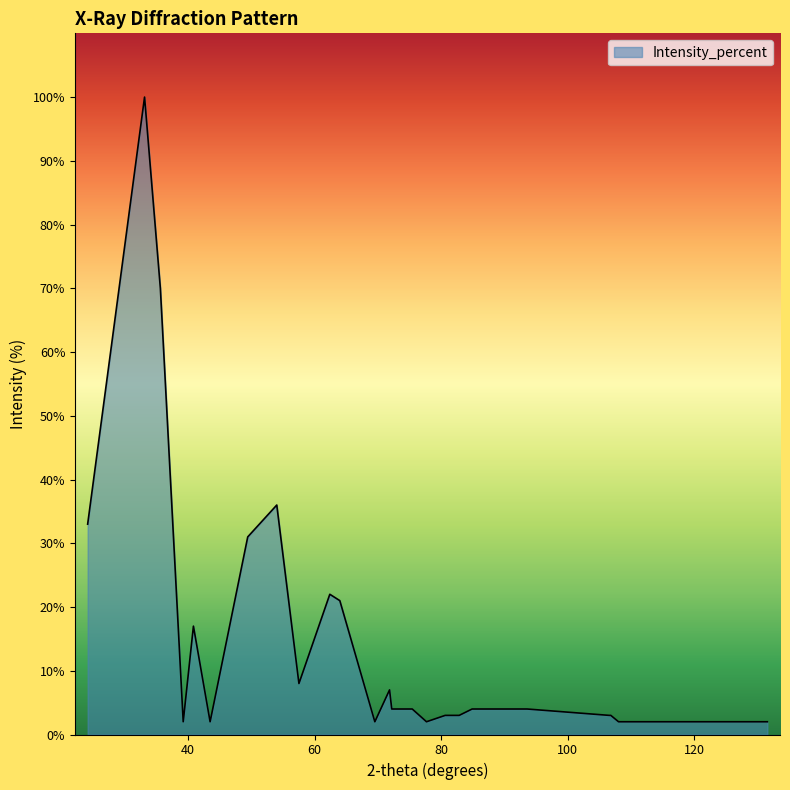

What is the average value?

15